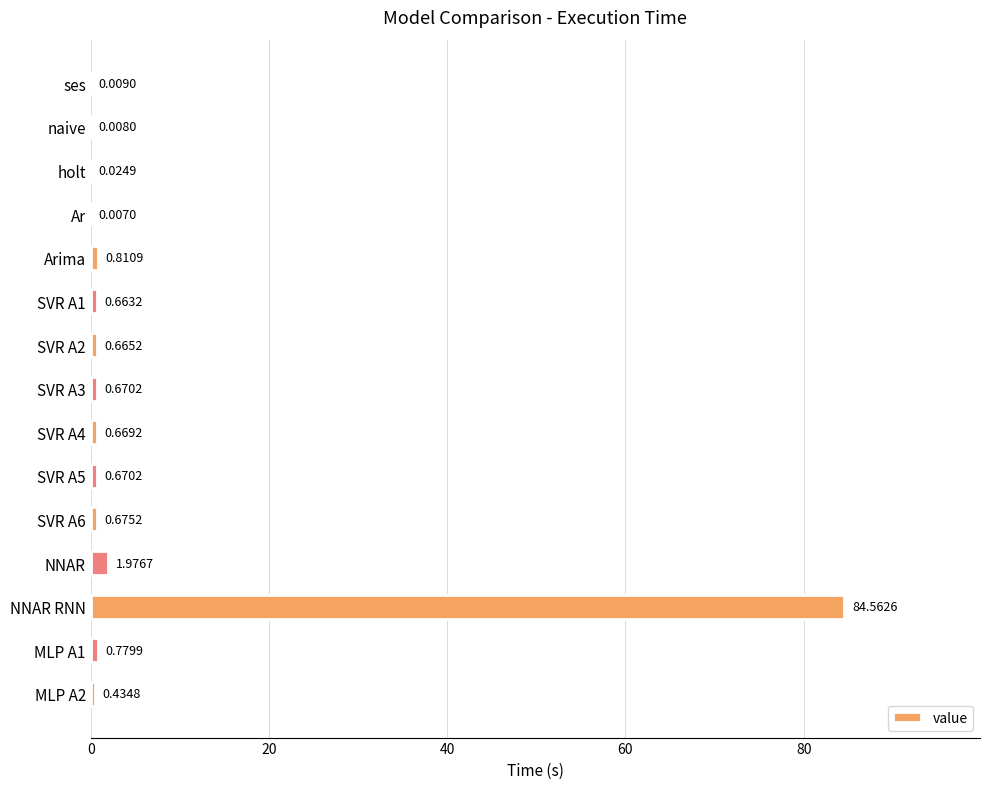

At which label is the value closest to 42?

NNAR